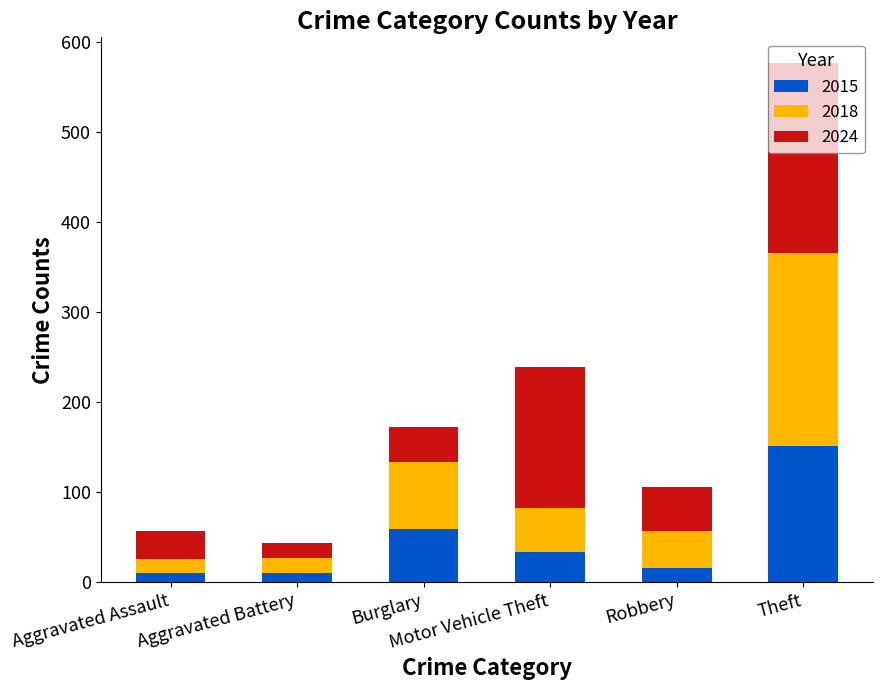

What is the average value of the 2015 series?

46